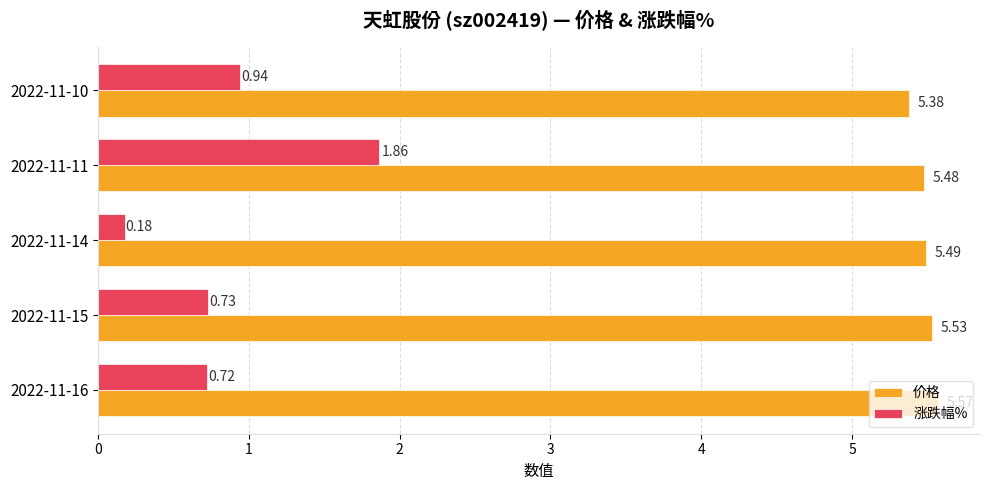

Which series has the largest range (max minus min)?

涨跌幅%